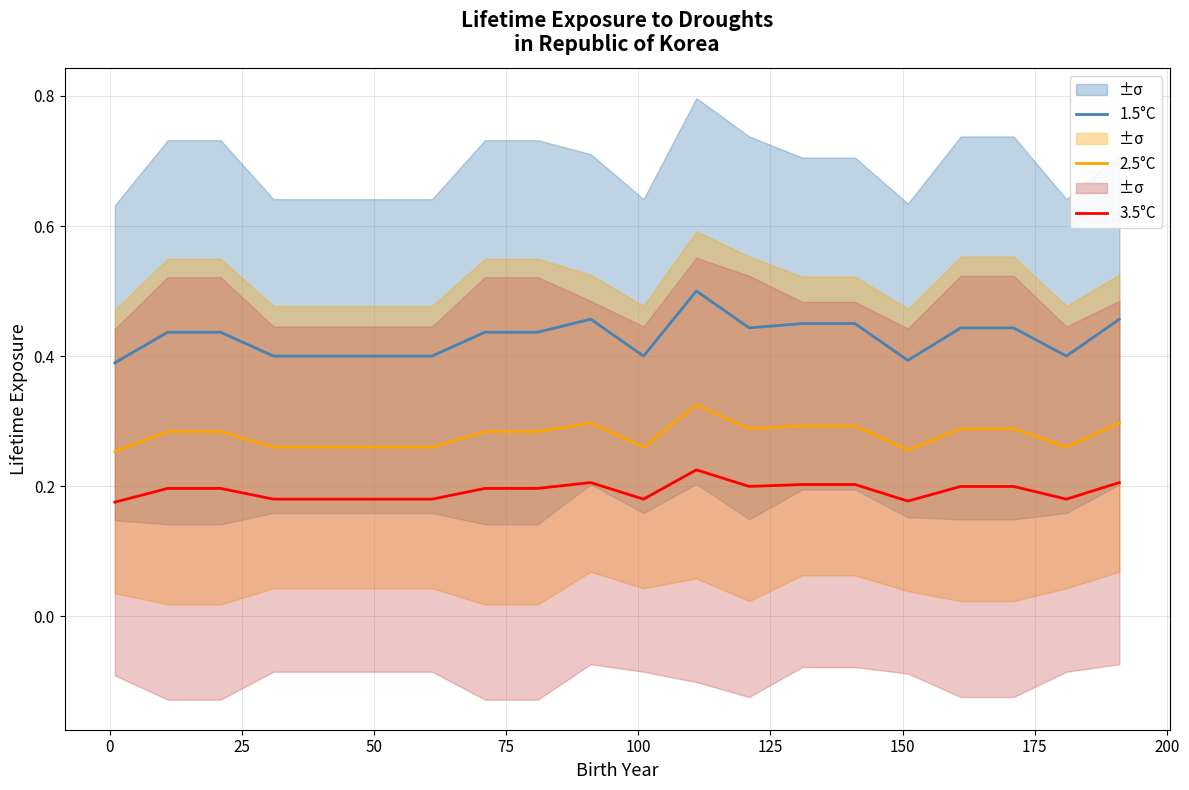

True or false: 3.5°C and 2.5°C cross at least once.

False